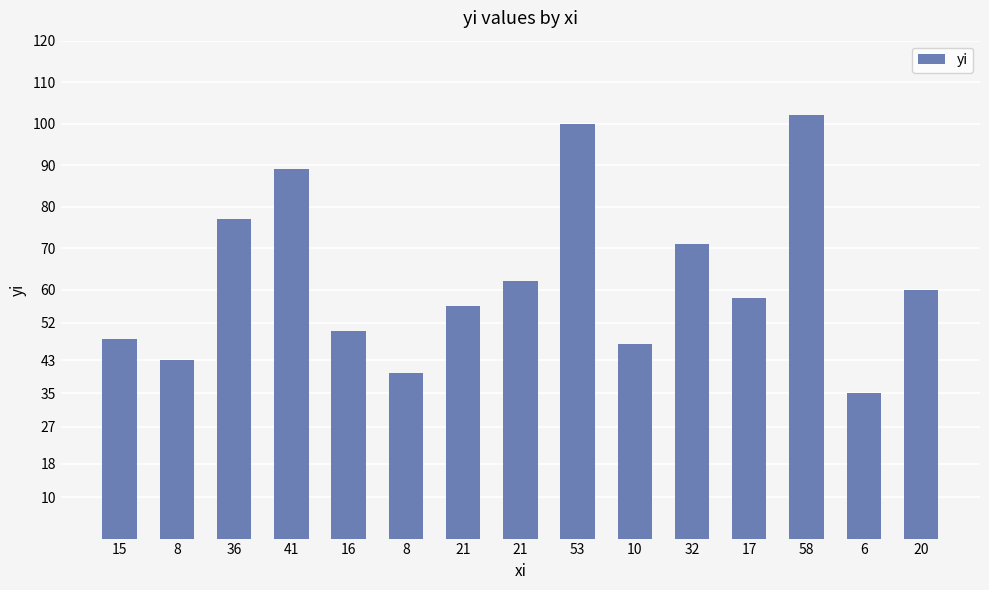

List the labels in order of value, smallest first.

6, 8, 8, 10, 15, 16, 21, 17, 20, 21, 32, 36, 41, 53, 58